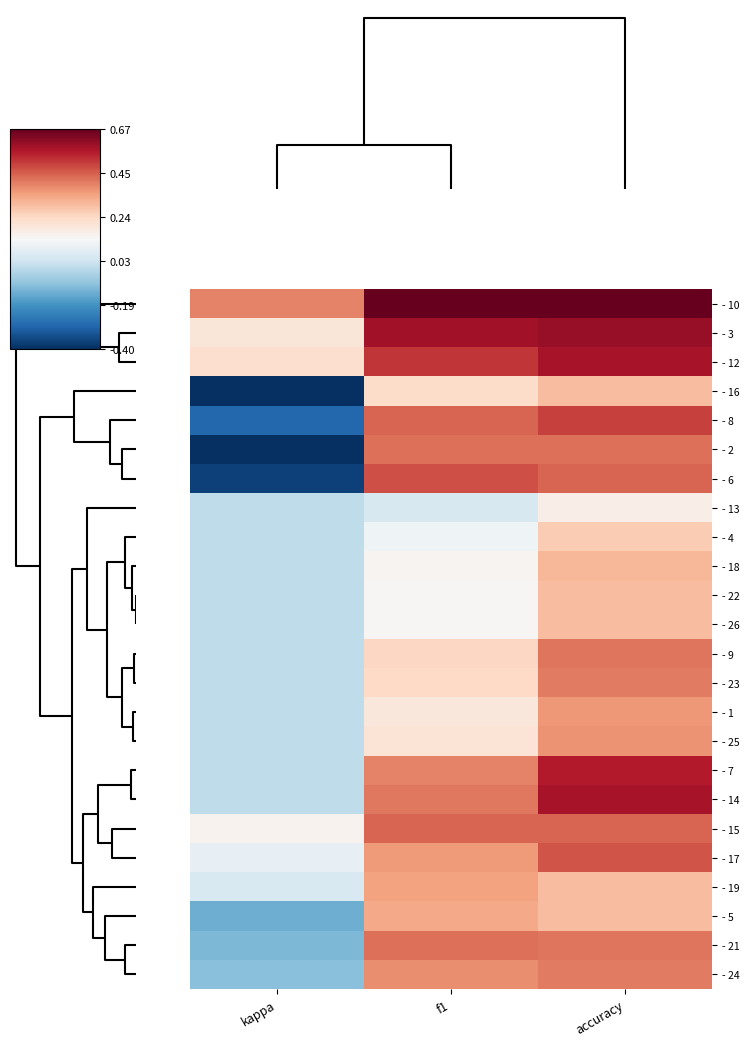

Reading left to right, extract all data points from this chart.

- 10: kappa=0.4	f1=0.7	accuracy=0.7
- 3: kappa=0.2	f1=0.6	accuracy=0.6
- 12: kappa=0.2	f1=0.5	accuracy=0.6
- 16: kappa=-0.4	f1=0.2	accuracy=0.3
- 8: kappa=-0.3	f1=0.4	accuracy=0.5
- 2: kappa=-0.4	f1=0.4	accuracy=0.4
- 6: kappa=-0.4	f1=0.5	accuracy=0.4
- 13: kappa=0.0	f1=0.0	accuracy=0.2
- 4: kappa=0.0	f1=0.1	accuracy=0.3
- 18: kappa=0.0	f1=0.1	accuracy=0.3
- 22: kappa=0.0	f1=0.1	accuracy=0.3
- 26: kappa=0.0	f1=0.1	accuracy=0.3
- 9: kappa=0.0	f1=0.2	accuracy=0.4
- 23: kappa=0.0	f1=0.2	accuracy=0.4
- 1: kappa=0.0	f1=0.2	accuracy=0.4
- 25: kappa=0.0	f1=0.2	accuracy=0.4
- 7: kappa=0.0	f1=0.4	accuracy=0.6
- 14: kappa=0.0	f1=0.4	accuracy=0.6
- 15: kappa=0.2	f1=0.4	accuracy=0.4
- 17: kappa=0.1	f1=0.4	accuracy=0.5
- 19: kappa=0.1	f1=0.3	accuracy=0.3
- 5: kappa=-0.1	f1=0.3	accuracy=0.3
- 21: kappa=-0.1	f1=0.4	accuracy=0.4
- 24: kappa=-0.1	f1=0.4	accuracy=0.4